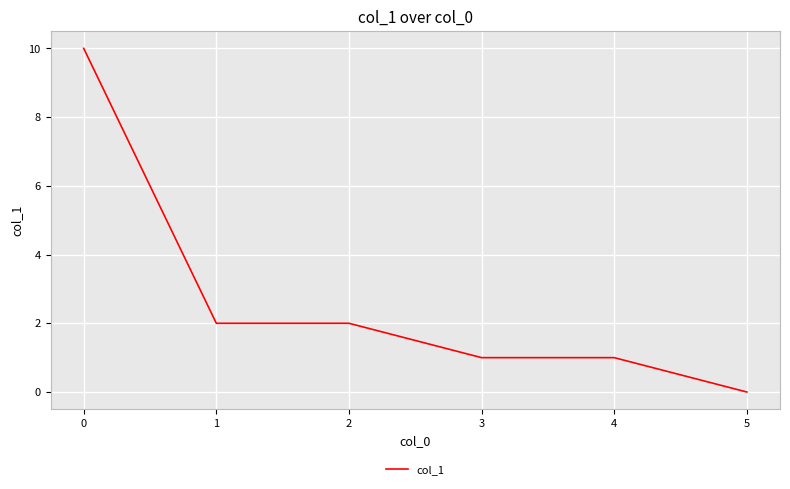

True or false: there are more than 2 points higher than both neighbors.

False